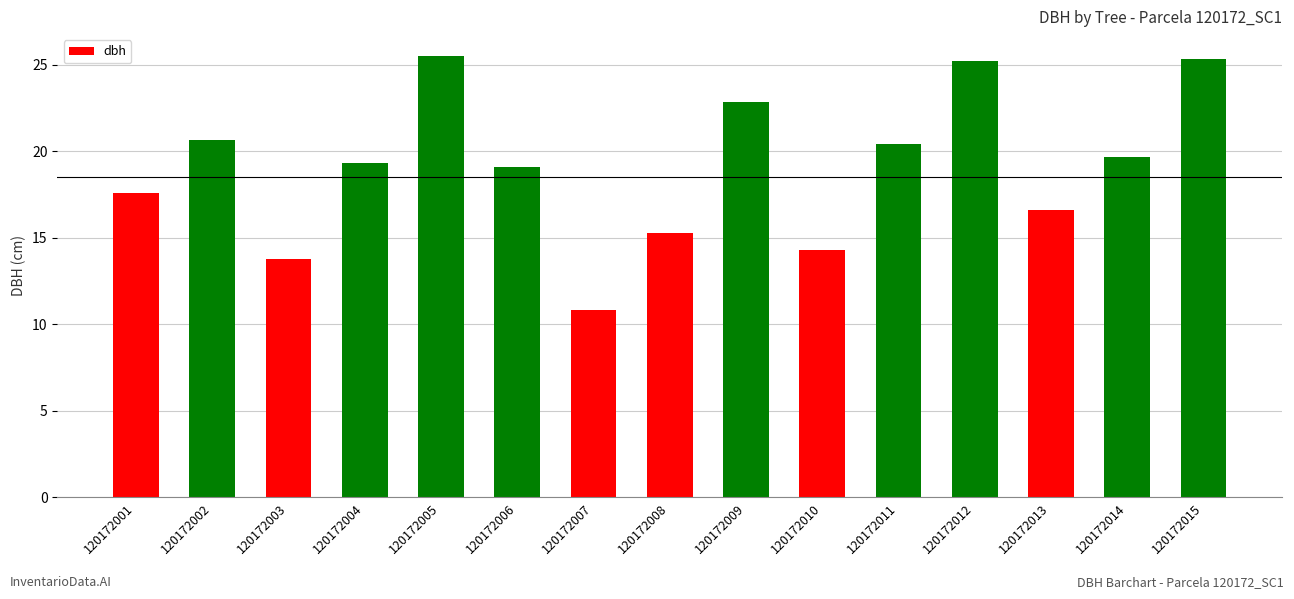

At which label does the data first exceed 19?

120172002